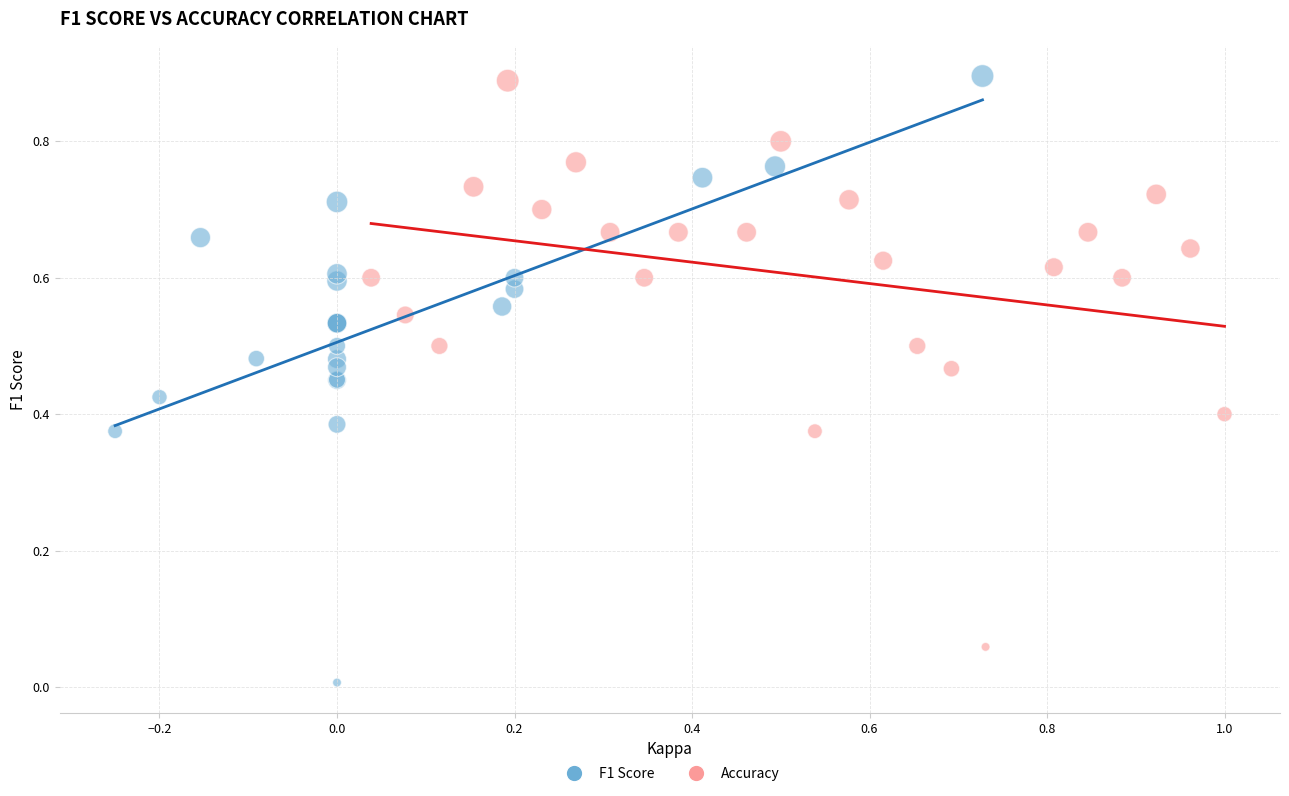

Which series has the widest spread of Y values?

F1 Score